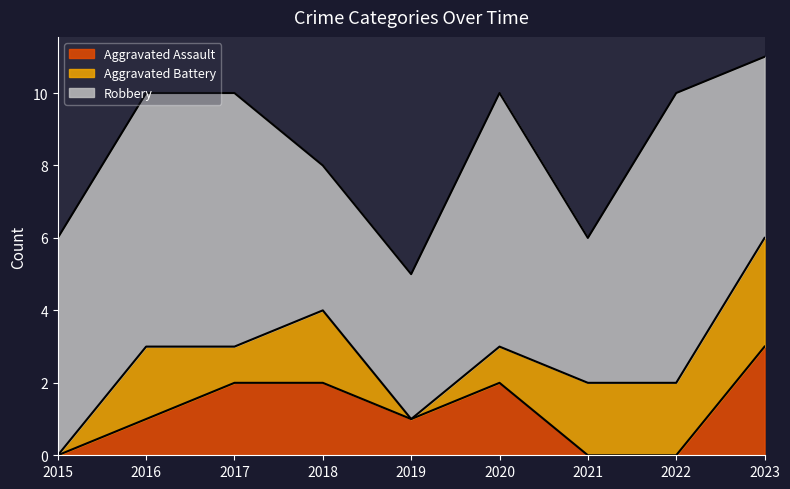

What is the difference between the Aggravated Battery values at 2017 and 2019?

1